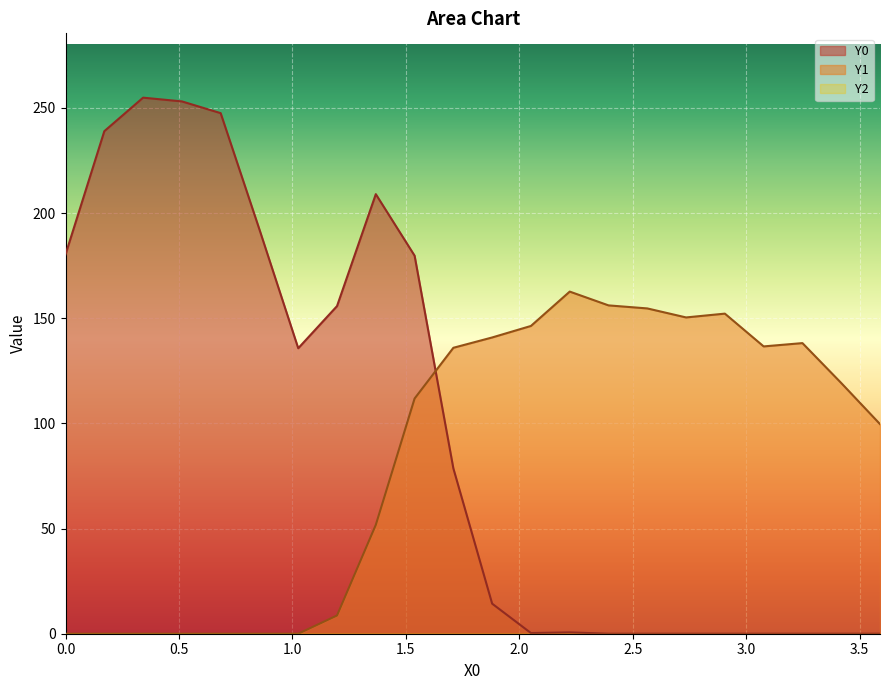

What is the maximum value shown in the chart?

254.9